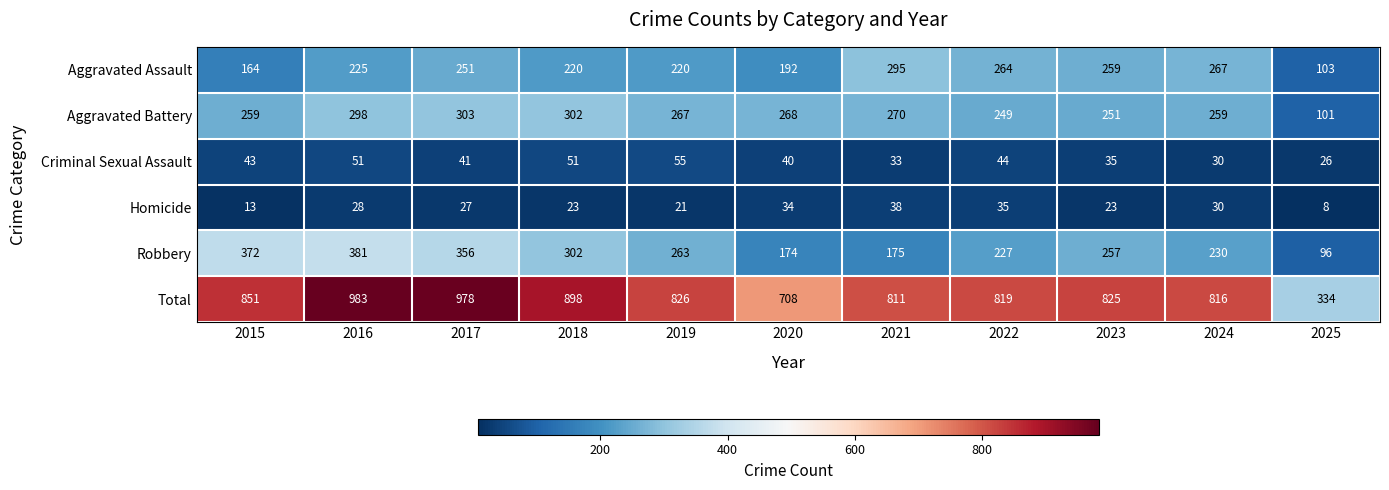

What is the sum of all Total values?

8849